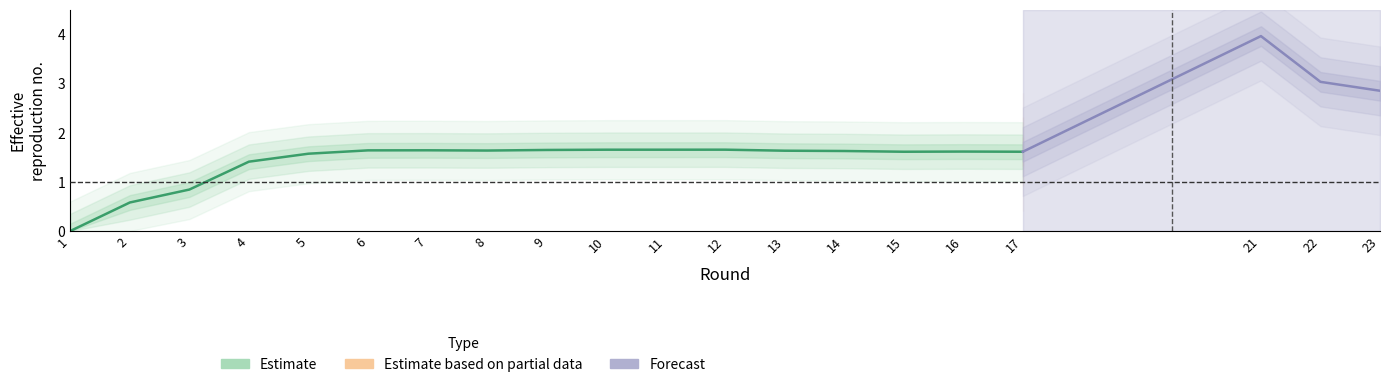

Where does the data first go above 1?

4